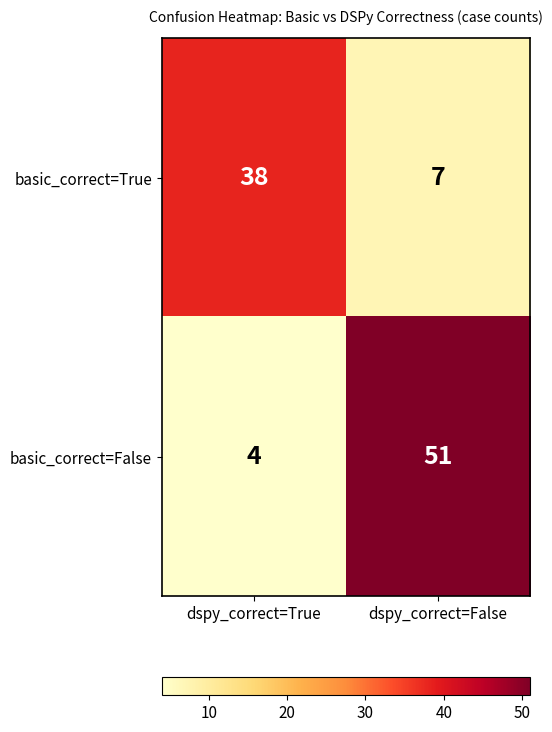

What is the sum of all basic_correct=False values?

55